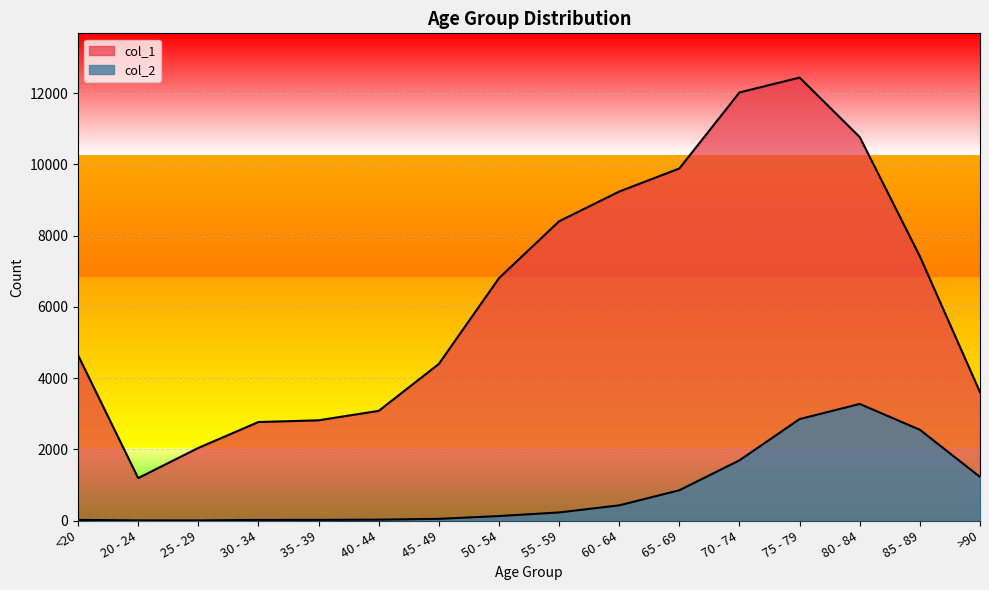

True or false: col_2 has more than 2 interior local peaks.

False